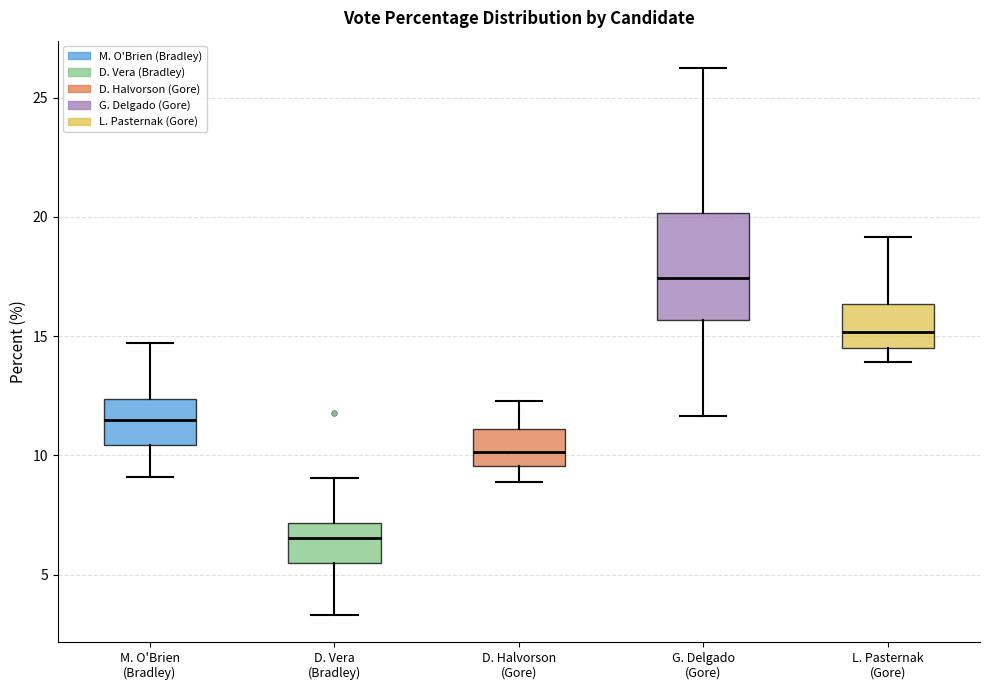

Which box has the lowest median line?

D. Vera (Bradley)